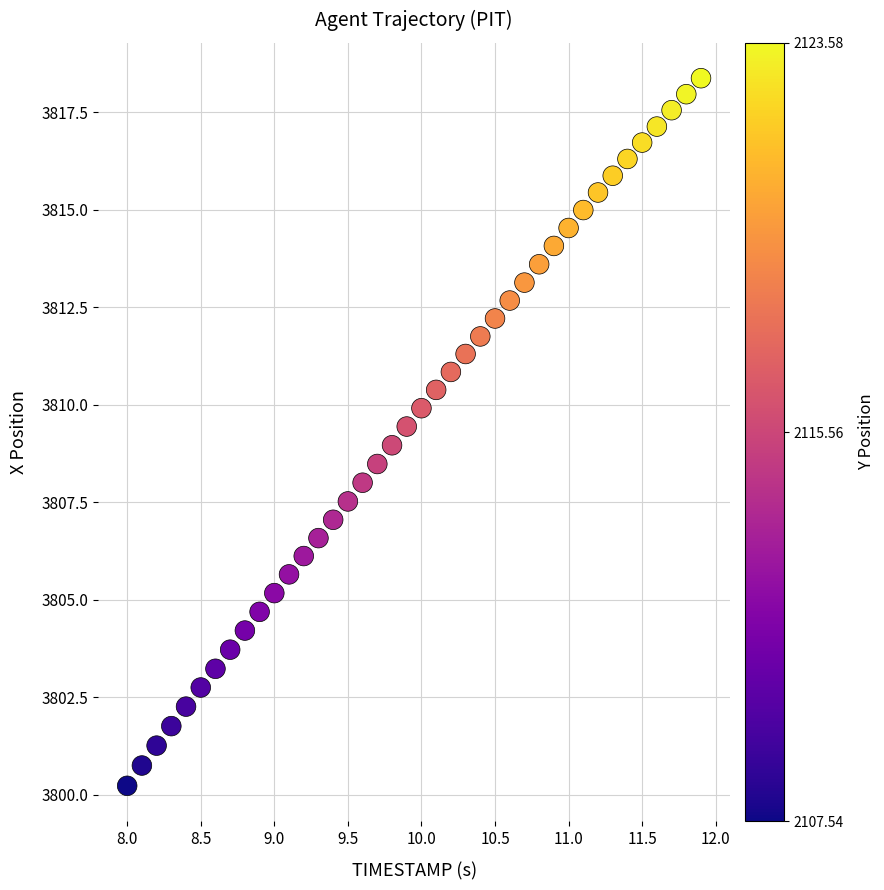

What is the range of X values (max minus min)?

3.9